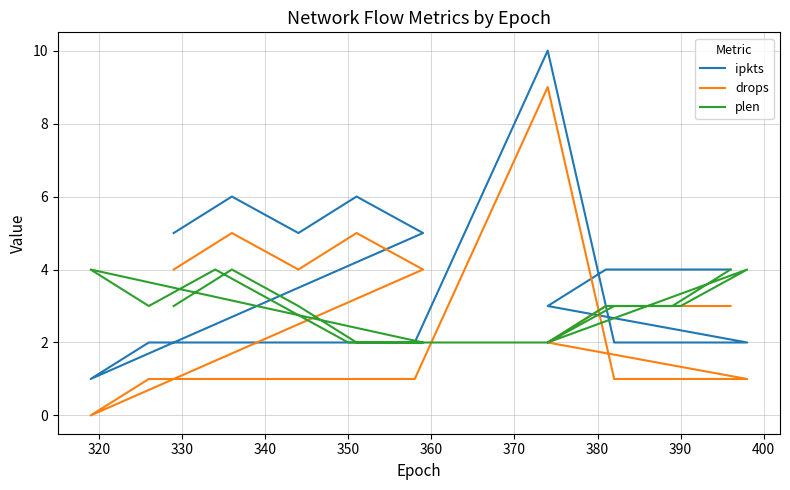

What is the average value of the plen series?

3